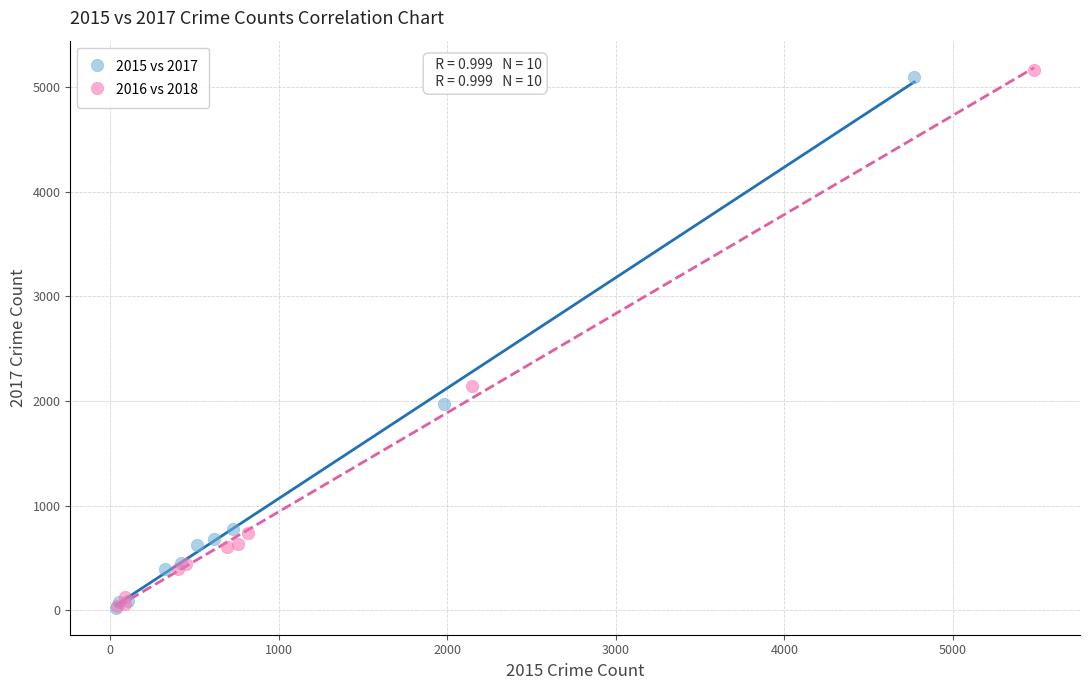

Which series contains the highest Y value?

2016 vs 2018